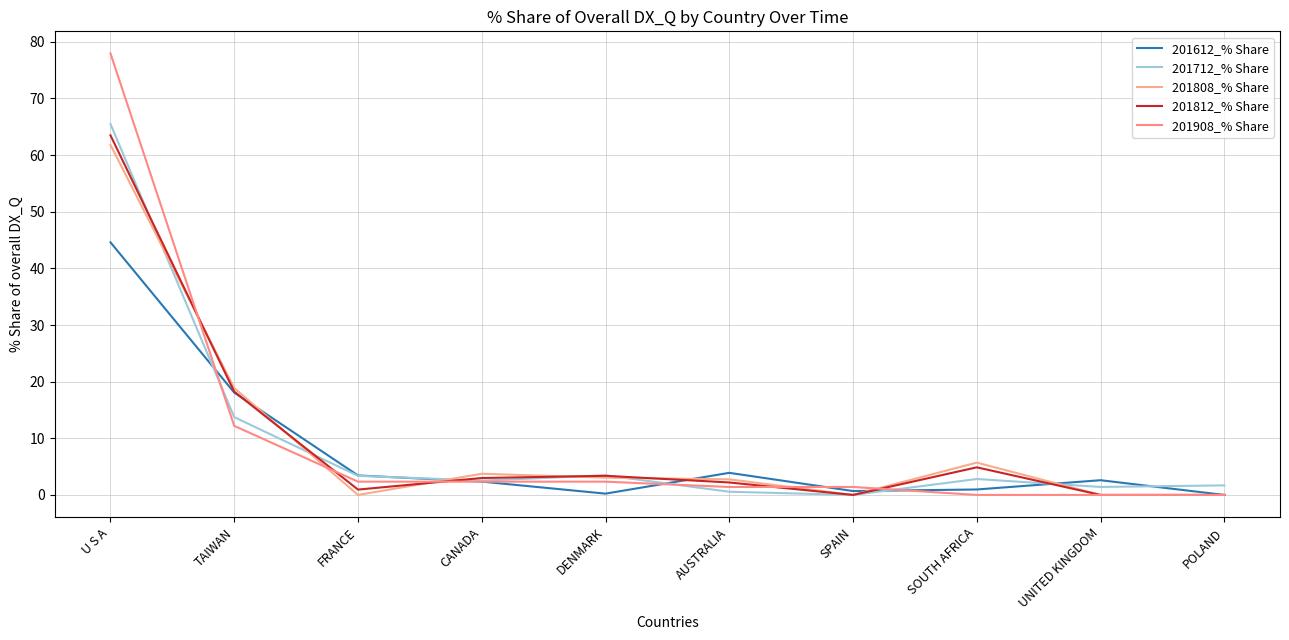

Reading left to right, extract all data points from this chart.

201612_% Share: 44.6	18.1	3.4	2.4	0.2	3.9	0.7	1.0	2.6	0.0
201712_% Share: 65.5	13.7	3.4	2.5	3.5	0.6	0.0	2.8	1.4	1.7
201808_% Share: 61.8	18.9	0.0	3.7	3.0	2.8	0.0	5.7	0.0	0.0
201812_% Share: 63.5	18.2	0.9	3.0	3.4	2.2	0.0	4.9	0.0	0.0
201908_% Share: 78.0	12.2	2.3	2.3	2.3	1.4	1.4	0.0	0.0	0.0